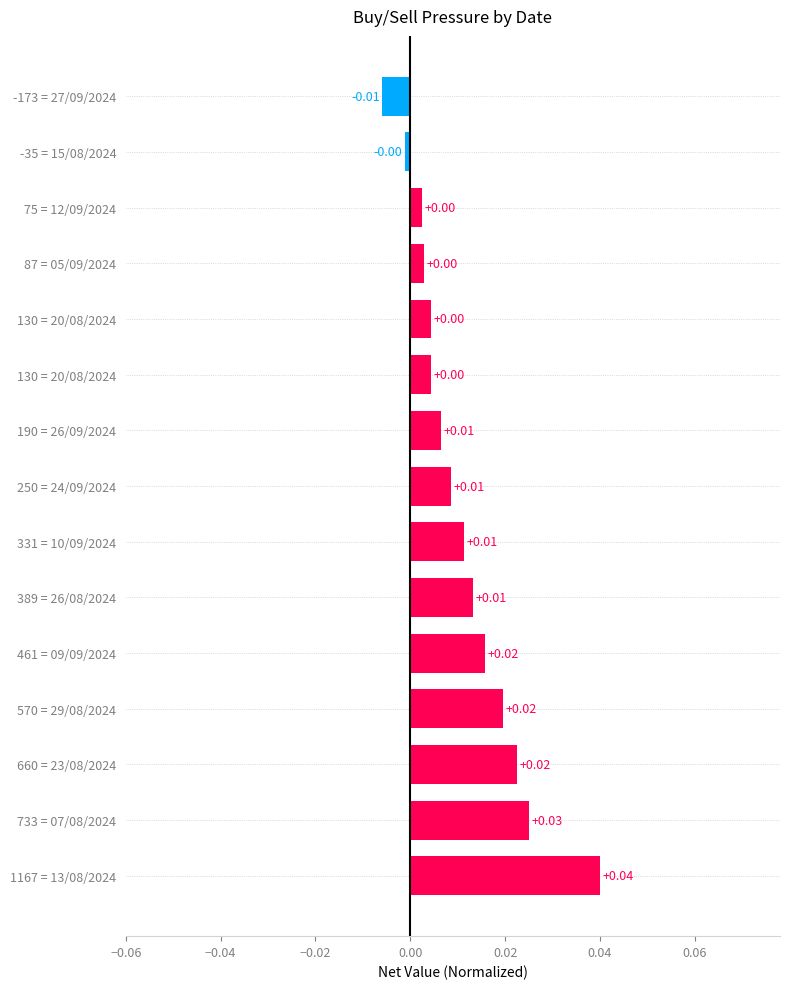

Which label corresponds to the largest value in the chart?

1167 = 13/08/2024